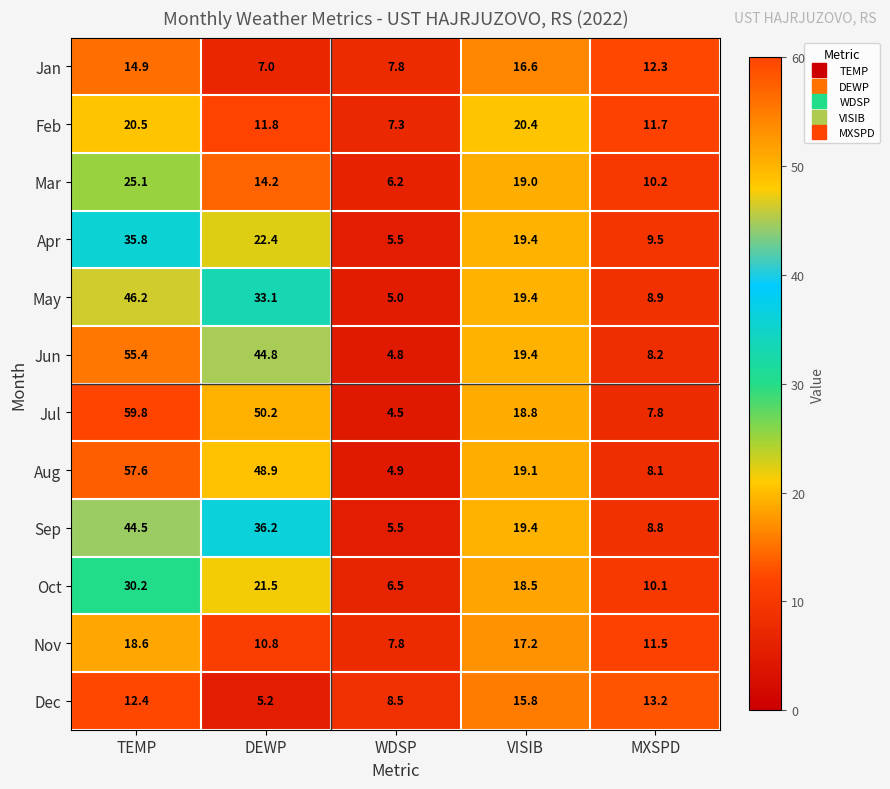

The value of Jul at TEMP is 59.8. True or false?

True